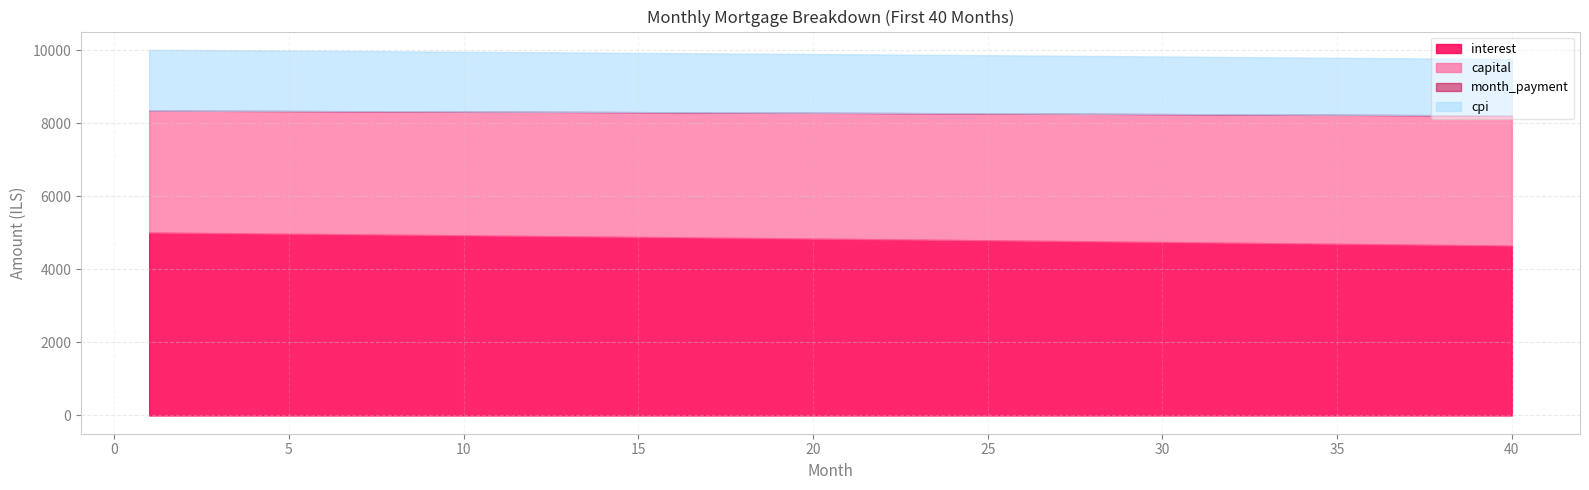

Between 39 and 37, which is larger?

37